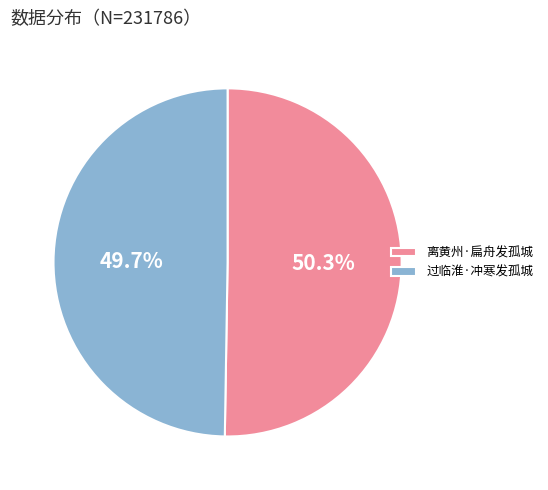

Is there any slice that represents more than half of the pie?

Yes